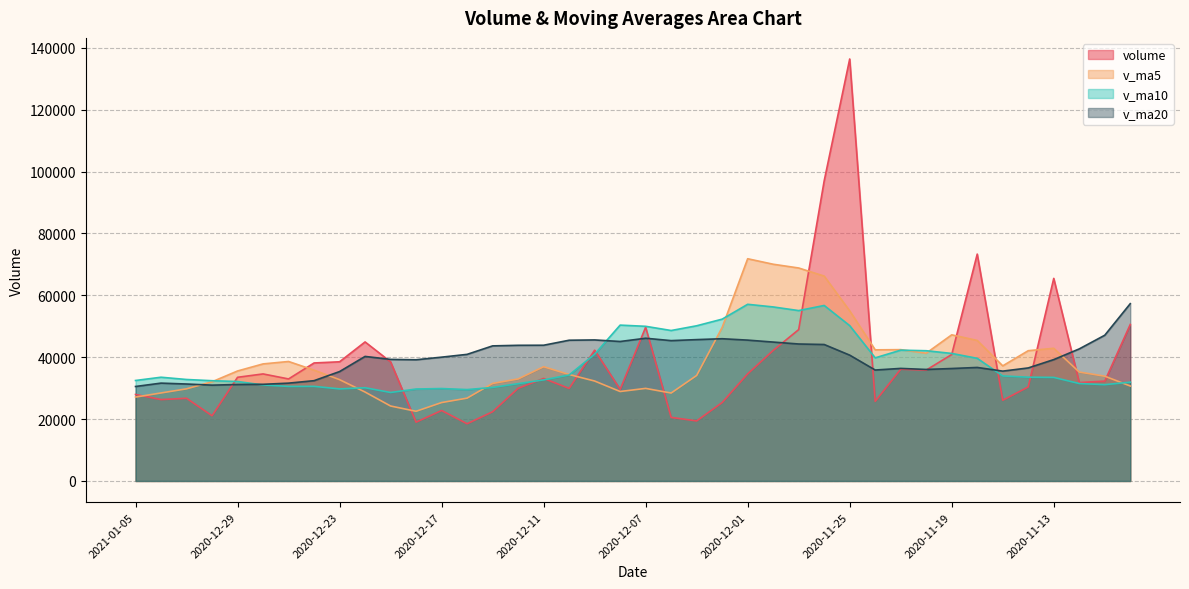

Reading left to right, what are all the values shown in this chart?

volume: 2021-01-05=27969.6	2021-01-04=26309.0	2020-12-31=26732.8	2020-12-30=21085.2	2020-12-29=33515.2	2020-12-28=34603.1	2020-12-25=32983.9	2020-12-24=38146.5	2020-12-23=38527.0	2020-12-22=44945.6	2020-12-21=38510.1	2020-12-18=19004.9	2020-12-17=22784.6	2020-12-16=18499.0	2020-12-15=22375.5	2020-12-14=29955.3	2020-12-11=33134.7	2020-12-10=29921.8	2020-12-09=42283.4	2020-12-08=29601.3	2020-12-07=49697.9	2020-12-04=20553.9	2020-12-03=19414.6	2020-12-02=25355.5	2020-12-01=34621.5	2020-11-30=42192.6	2020-11-27=48932.1	2020-11-26=97028.3	2020-11-25=136403.1	2020-11-24=25746.7	2020-11-23=36118.5	2020-11-20=35842.8	2020-11-19=40877.8	2020-11-18=73338.2	2020-11-17=26092.7	2020-11-16=30404.5	2020-11-13=65487.4	2020-11-12=31815.3	2020-11-11=32267.9	2020-11-10=50596.8
v_ma5: 2021-01-05=27122.3	2021-01-04=28449.0	2020-12-31=29784.0	2020-12-30=32066.8	2020-12-29=35555.1	2020-12-28=37841.2	2020-12-25=38622.6	2020-12-24=35826.8	2020-12-23=32754.4	2020-12-22=28748.8	2020-12-21=24234.8	2020-12-18=22523.9	2020-12-17=25349.8	2020-12-16=26777.2	2020-12-15=31534.1	2020-12-14=32979.3	2020-12-11=36927.8	2020-12-10=34411.7	2020-12-09=32310.2	2020-12-08=28924.7	2020-12-07=29928.7	2020-12-04=28427.7	2020-12-03=34103.3	2020-12-02=49626.0	2020-12-01=71835.5	2020-11-30=70060.6	2020-11-27=68845.7	2020-11-26=66227.9	2020-11-25=54997.8	2020-11-24=42384.8	2020-11-23=42454.0	2020-11-20=41311.2	2020-11-19=47240.1	2020-11-18=45427.6	2020-11-17=37213.6	2020-11-16=42114.4	2020-11-13=42891.3	2020-11-12=35214.5	2020-11-11=33873.3	2020-11-10=30699.1
v_ma10: 2021-01-05=32481.8	2021-01-04=33535.8	2020-12-31=32805.4	2020-12-30=32410.6	2020-12-29=32152.0	2020-12-28=31038.0	2020-12-25=30573.2	2020-12-24=30588.3	2020-12-23=29765.8	2020-12-22=30141.5	2020-12-21=28607.0	2020-12-18=29725.8	2020-12-17=29880.7	2020-12-16=29543.7	2020-12-15=30229.4	2020-12-14=31454.0	2020-12-11=32677.7	2020-12-10=34257.5	2020-12-09=40968.1	2020-12-08=50380.1	2020-12-07=49994.6	2020-12-04=48636.7	2020-12-03=50165.6	2020-12-02=52311.9	2020-12-01=57110.2	2020-11-30=56257.3	2020-11-27=55078.5	2020-11-26=56734.0	2020-11-25=50212.7	2020-11-24=39799.2	2020-11-23=42284.2	2020-11-20=42101.2	2020-11-19=41227.3	2020-11-18=39650.4	2020-11-17=33956.3	2020-11-16=33549.9	2020-11-13=33480.1	2020-11-12=31496.9	2020-11-11=31142.6	2020-11-10=31936.4
v_ma20: 2021-01-05=30544.4	2021-01-04=31630.8	2020-12-31=31343.1	2020-12-30=30977.2	2020-12-29=31190.7	2020-12-28=31246.0	2020-12-25=31625.5	2020-12-24=32422.9	2020-12-23=35367.0	2020-12-22=40260.8	2020-12-21=39300.8	2020-12-18=39181.3	2020-12-17=40023.2	2020-12-16=40927.8	2020-12-15=43669.8	2020-12-14=43855.6	2020-12-11=43878.1	2020-12-10=45495.7	2020-12-09=45590.4	2020-12-08=45089.6	2020-12-07=46139.4	2020-12-04=45369.0	2020-12-03=45696.4	2020-12-02=45981.2	2020-12-01=45533.2	2020-11-30=44903.6	2020-11-27=44279.3	2020-11-26=44115.4	2020-11-25=40677.6	2020-11-24=35867.8	2020-11-23=36387.3	2020-11-20=36047.7	2020-11-19=36353.6	2020-11-18=36696.9	2020-11-17=35509.5	2020-11-16=36540.2	2020-11-13=39237.8	2020-11-12=42693.3	2020-11-11=47110.2	2020-11-10=57312.1